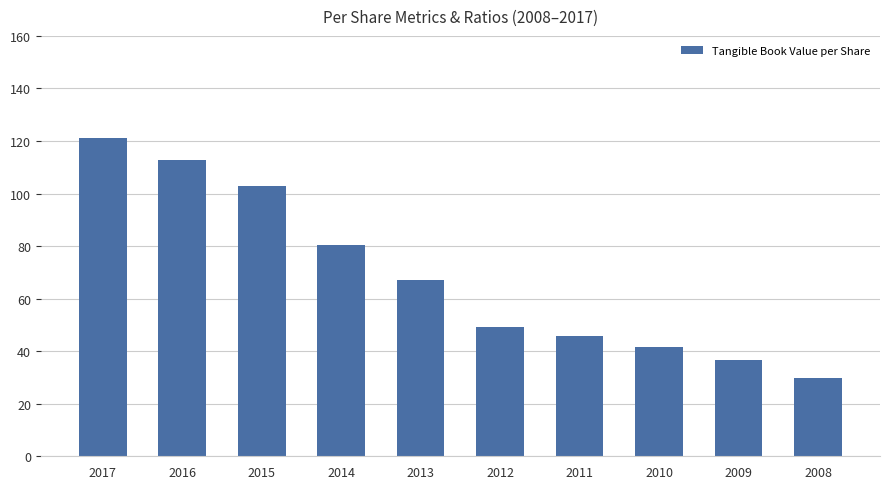

What is the smallest value displayed?

29.9